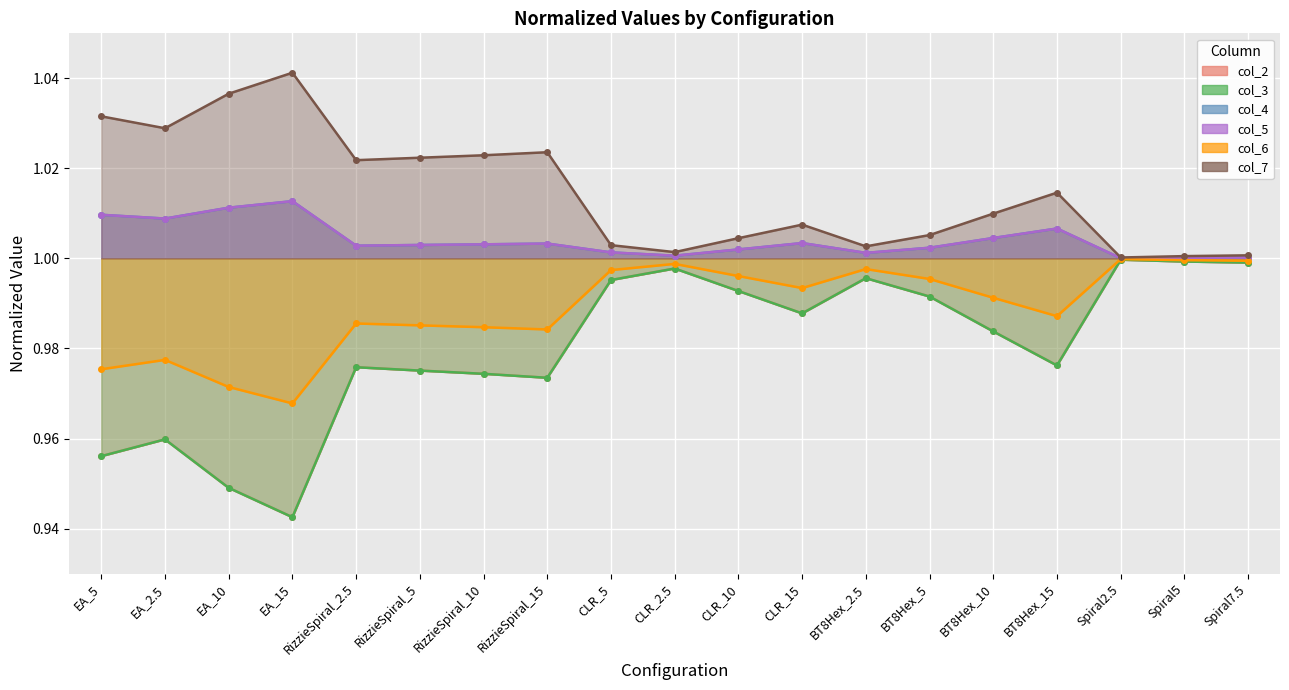

Is it true that col_6 equals 1.5 at Spiral5?

False